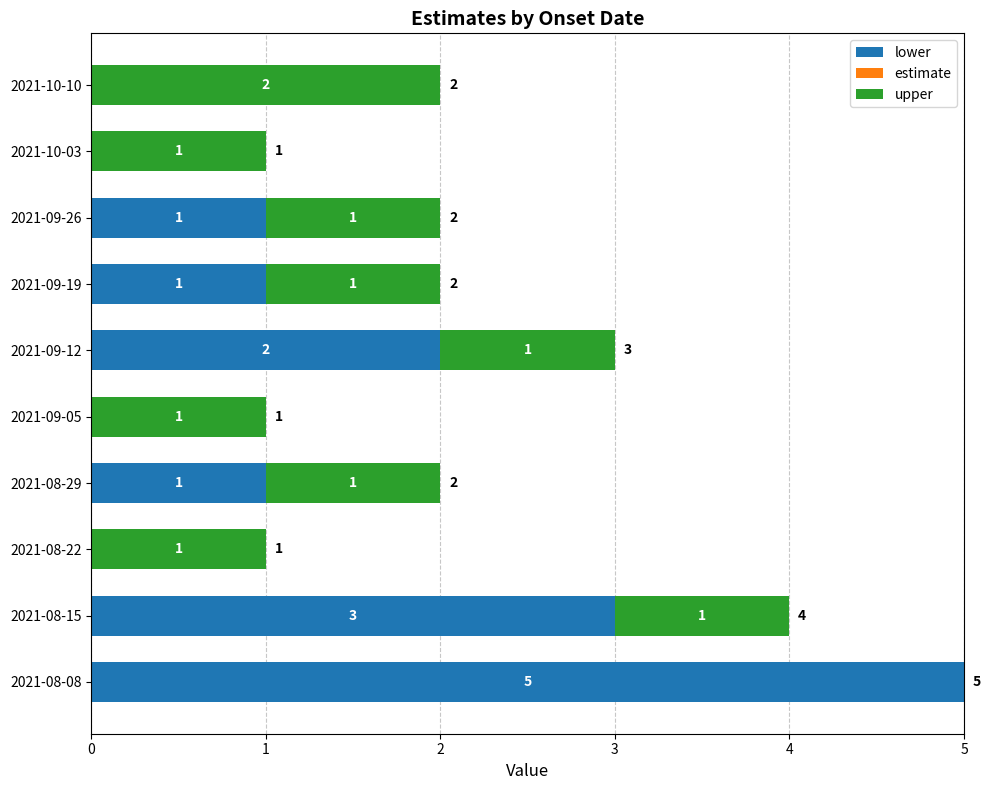

At which label does lower reach its peak?

2021-08-08